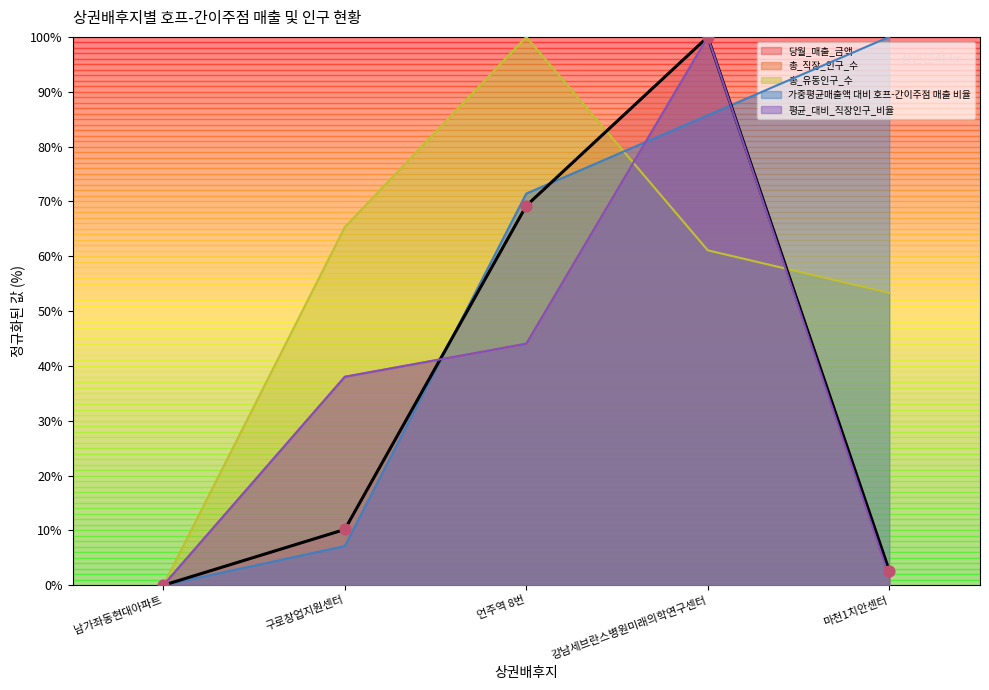

At which category is the sum across all series the highest?

강남세브란스병원미래의학연구센터